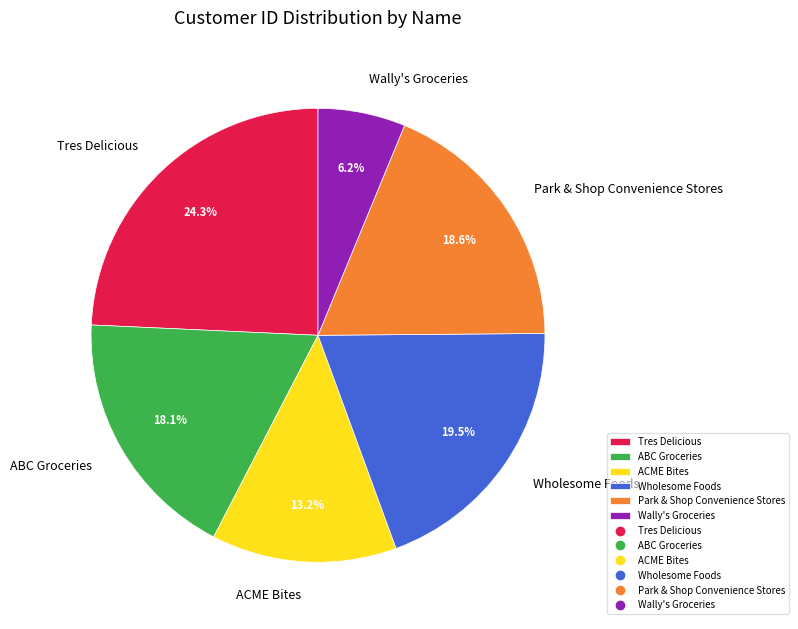

Count the number of slices in the pie.

6